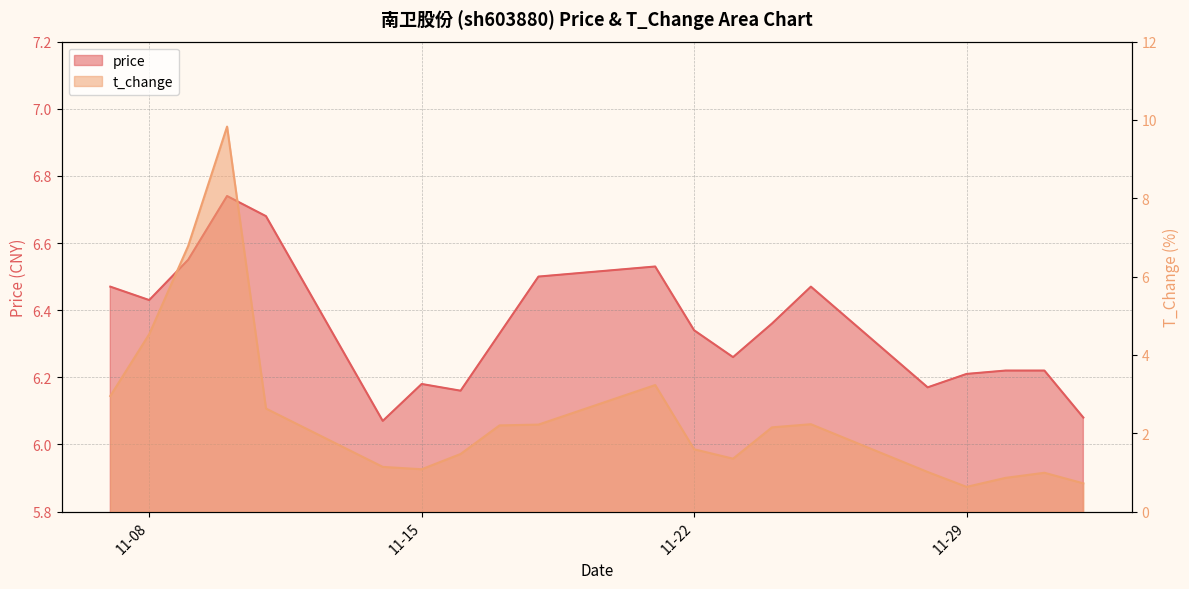

List the series in order of their peak value, highest first.

t_change, price